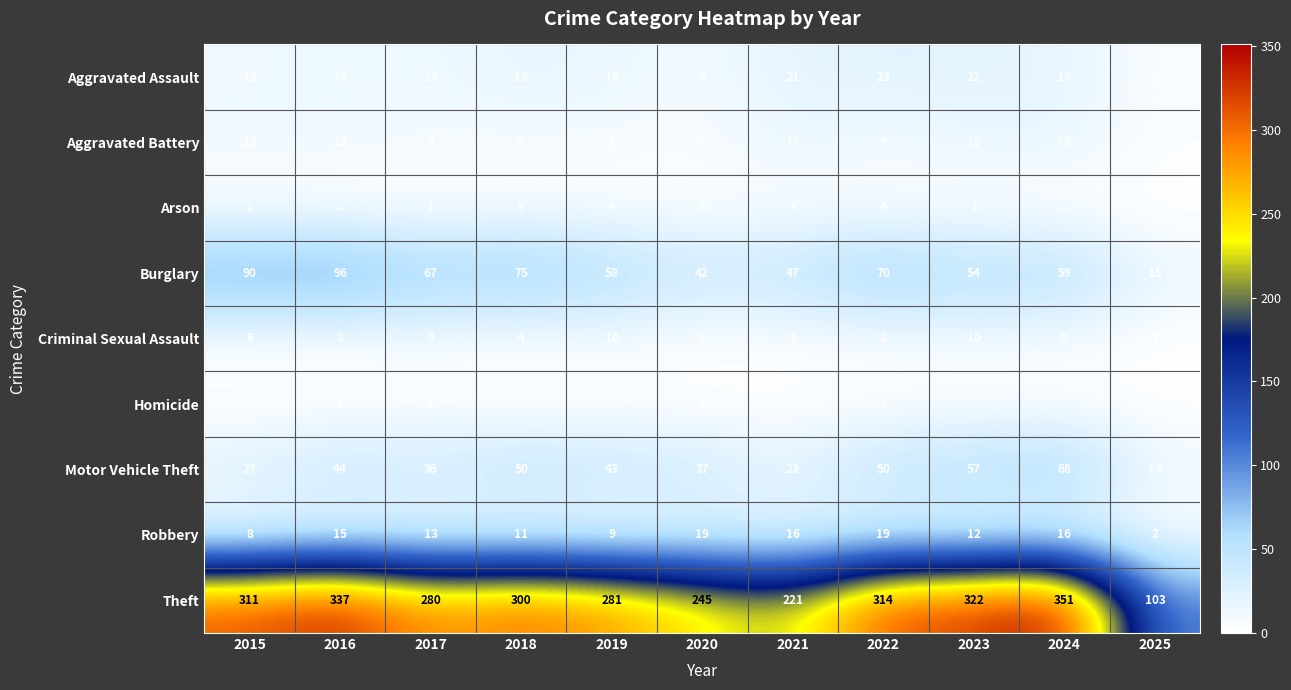

Rank the series at 2022 from lowest to highest value.

Homicide, Arson, Criminal Sexual Assault, Aggravated Battery, Robbery, Aggravated Assault, Motor Vehicle Theft, Burglary, Theft